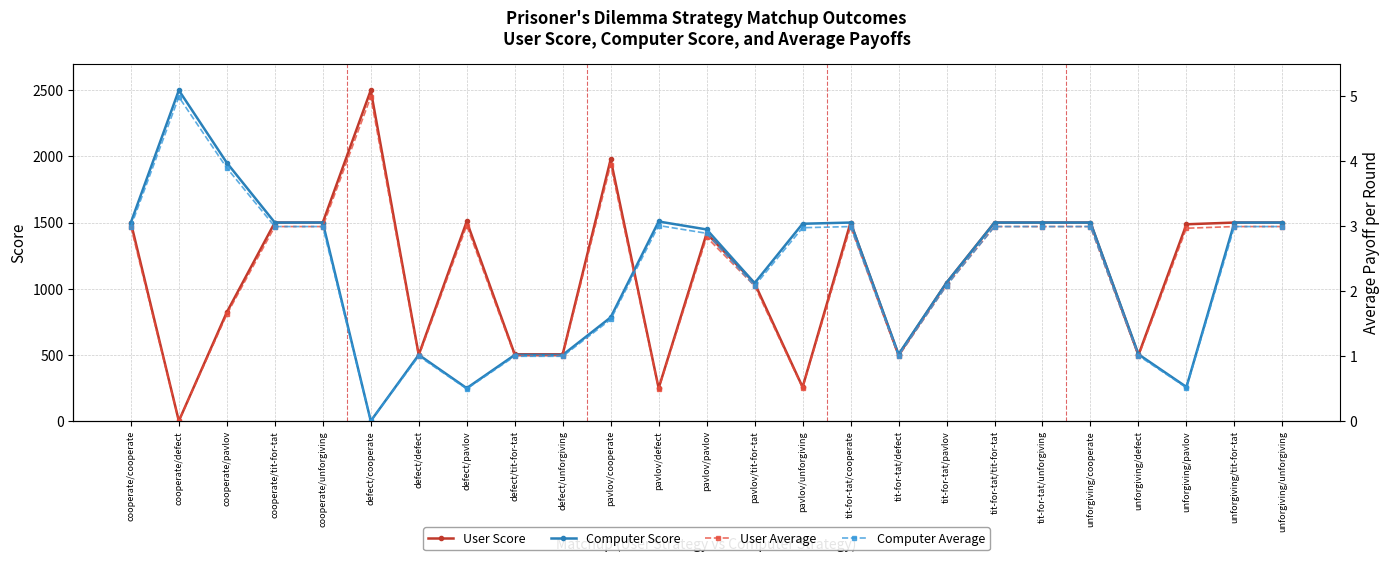

What are all the series names shown in the legend?

User Score, Computer Score, User Average, Computer Average